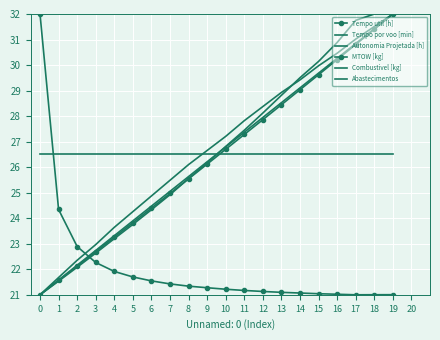

Reading left to right, what are all the values shown in this chart?

Tempo util [h]: 32.0	24.3	22.9	22.3	21.9	21.7	21.5	21.4	21.3	21.3	21.2	21.2	21.1	21.1	21.1	21.0	21.0	21.0	21.0	21.0
Tempo por voo [min]: 21.0	21.5	22.1	22.6	23.2	23.8	24.3	24.9	25.6	26.2	26.8	27.4	28.1	28.8	29.5	30.1	30.9	31.8	32.0	32.0
Autonomia Projetada [h]: 21.0	21.7	22.4	23.0	23.6	24.3	24.9	25.5	26.1	26.7	27.2	27.8	28.4	28.9	29.4	30.0	30.5	31.0	31.5	32.0
MTOW [kg]: 21.0	21.6	22.1	22.7	23.3	23.8	24.4	25.0	25.5	26.1	26.7	27.3	27.9	28.4	29.0	29.6	30.2	30.8	31.4	32.0
Combustivel [kg]: 26.5	26.5	26.5	26.5	26.5	26.5	26.5	26.5	26.5	26.5	26.5	26.5	26.5	26.5	26.5	26.5	26.5	26.5	26.5	26.5
Abastecimentos: 21.0	21.6	22.2	22.7	23.3	23.9	24.5	25.1	25.6	26.2	26.8	27.4	27.9	28.5	29.1	29.7	30.3	30.8	31.4	32.0